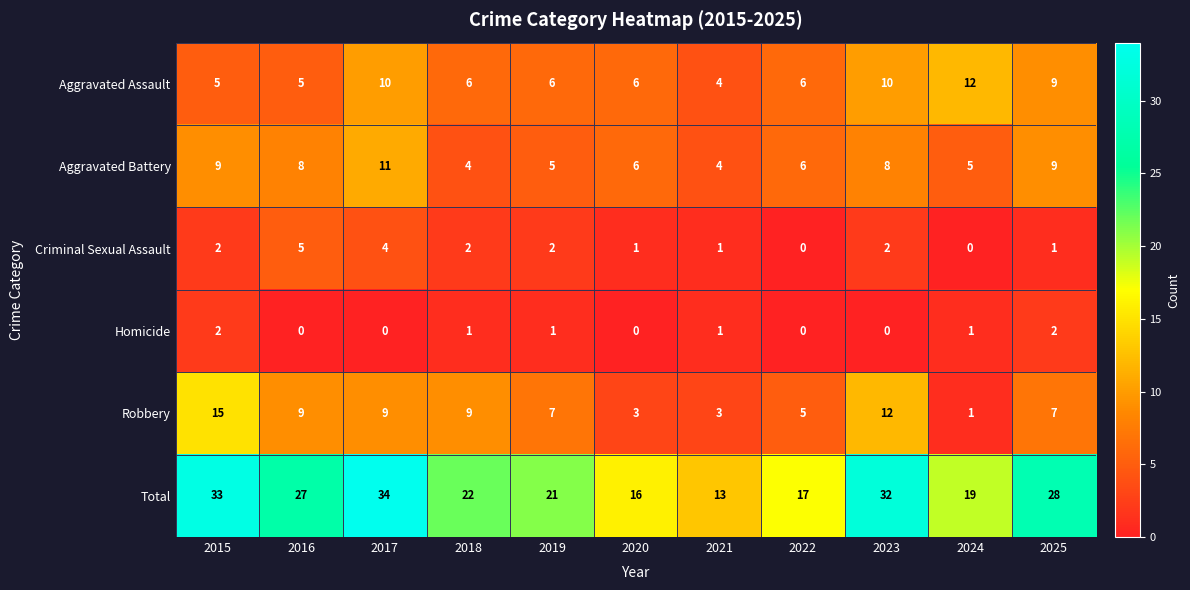

True or false: Aggravated Battery has a value of 2 at 2018.

False